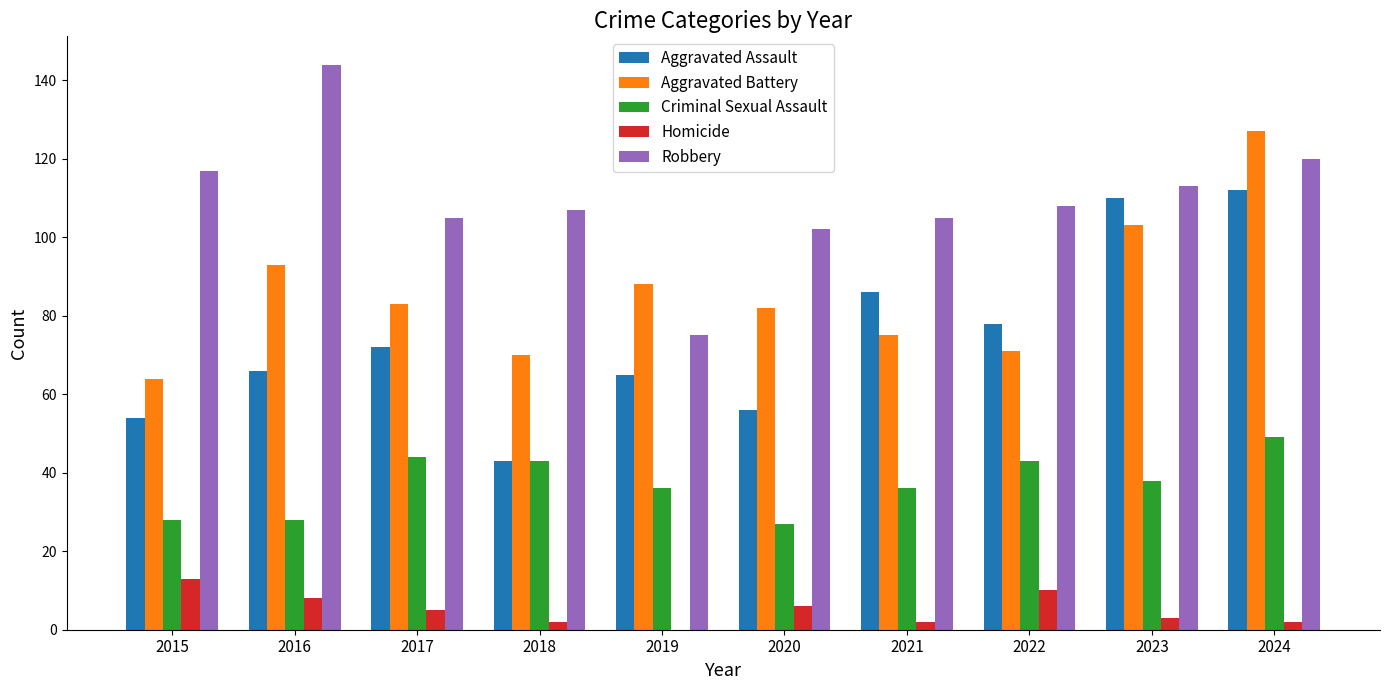

Reading left to right, list all the values displayed in this chart.

Aggravated Assault: 2015=54	2016=66	2017=72	2018=43	2019=65	2020=56	2021=86	2022=78	2023=110	2024=112
Aggravated Battery: 2015=64	2016=93	2017=83	2018=70	2019=88	2020=82	2021=75	2022=71	2023=103	2024=127
Criminal Sexual Assault: 2015=28	2016=28	2017=44	2018=43	2019=36	2020=27	2021=36	2022=43	2023=38	2024=49
Homicide: 2015=13	2016=8	2017=5	2018=2	2019=0	2020=6	2021=2	2022=10	2023=3	2024=2
Robbery: 2015=117	2016=144	2017=105	2018=107	2019=75	2020=102	2021=105	2022=108	2023=113	2024=120